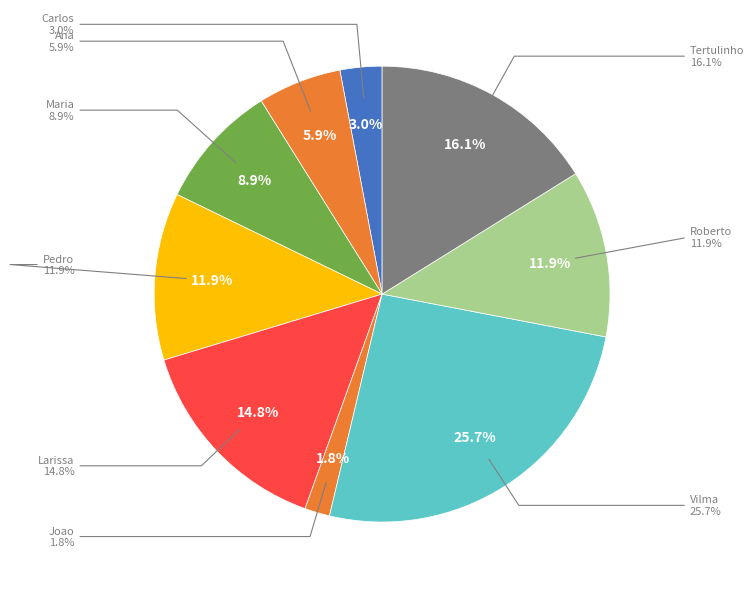

Does Carlos represent more than half of the total?

No